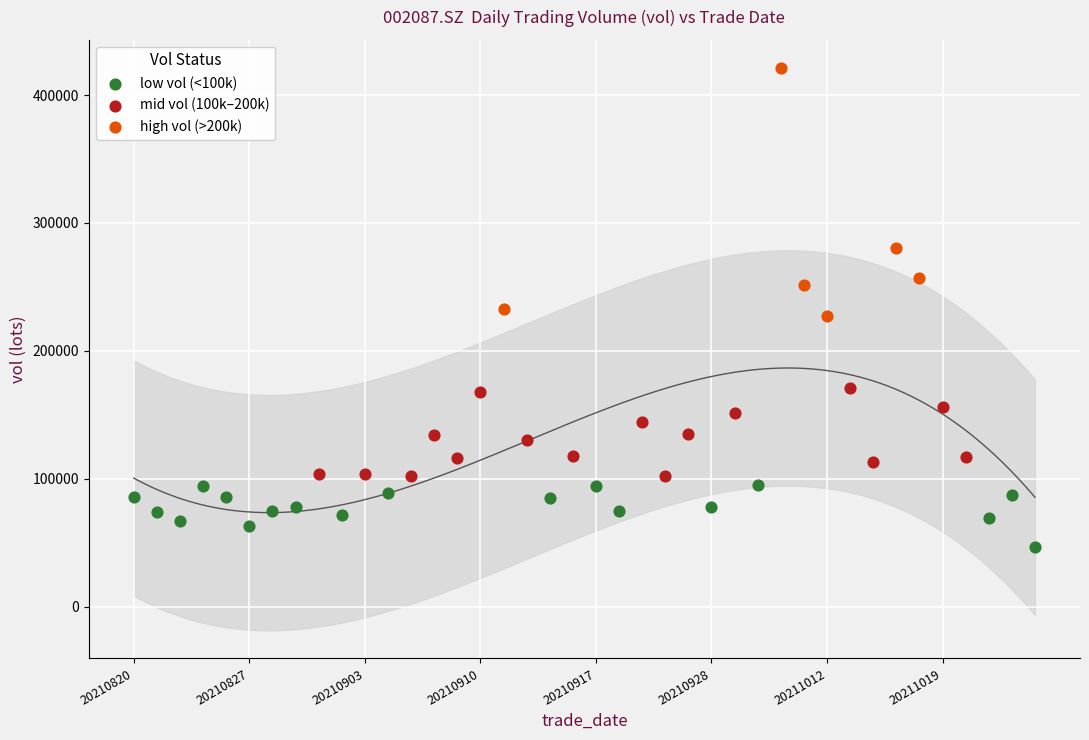

Which series reaches the minimum Y coordinate?

low vol (<100k)